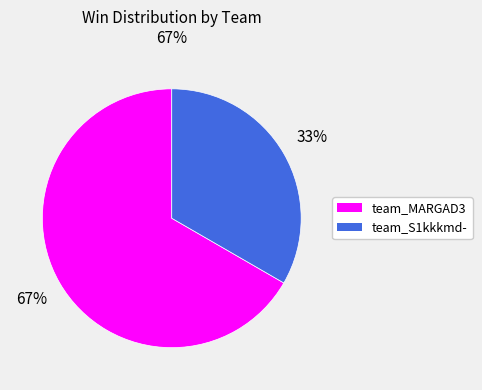

Which slice represents more than half of the pie?

team_MARGAD3